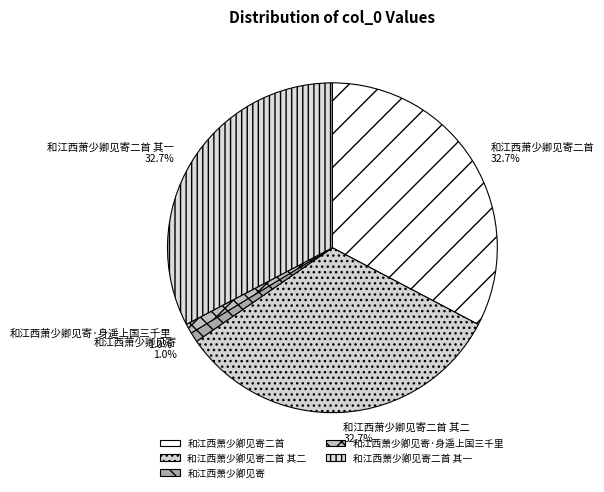

How many slices are in this pie chart?

5